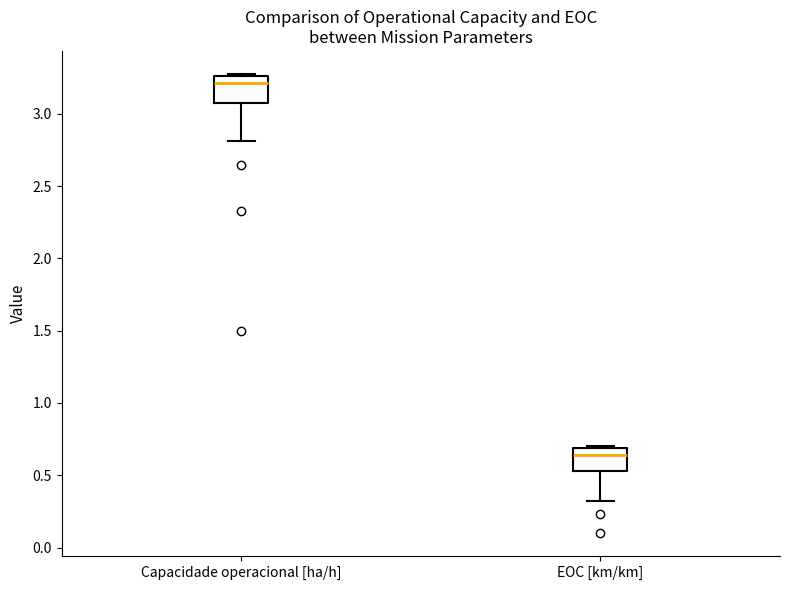

Reading left to right, read every box against the y-axis: the position of its median line, the range the box covers, and the ends of its whiskers. The values are not printed on the chart, so give them approximately, as read against the axis.

Capacidade operacional [ha/h]: median 3.20, box 3.10 to 3.25, whiskers 2.80 to 3.30
EOC [km/km]: median 0.65, box 0.55 to 0.70, whiskers 0.30 to 0.70